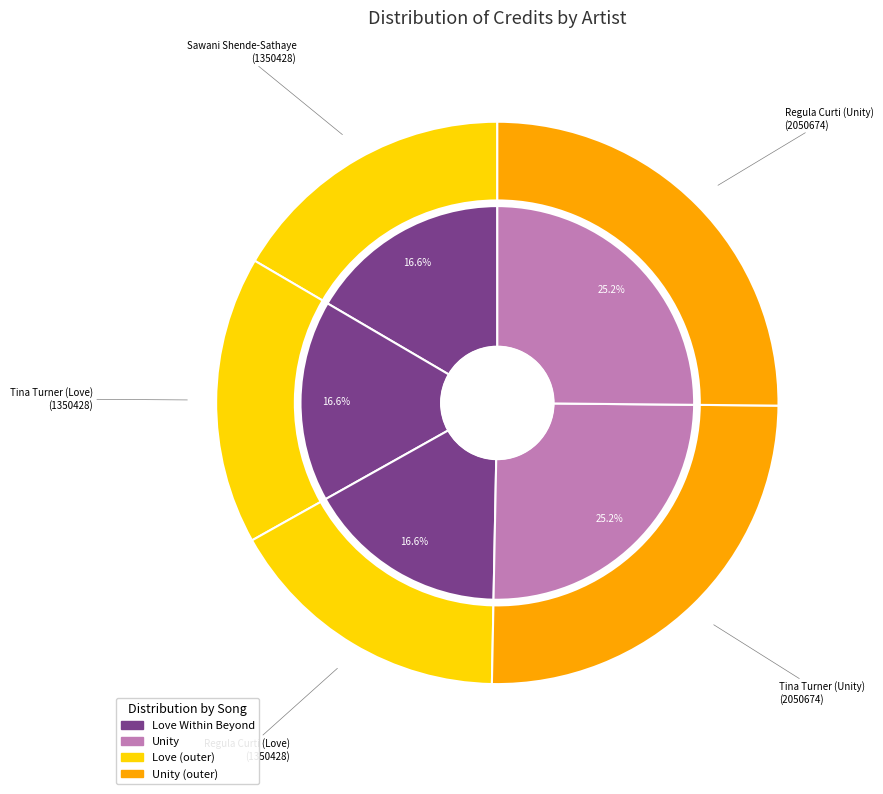

To the nearest percent, what is the difference between the largest and smallest slice percentages?

9%